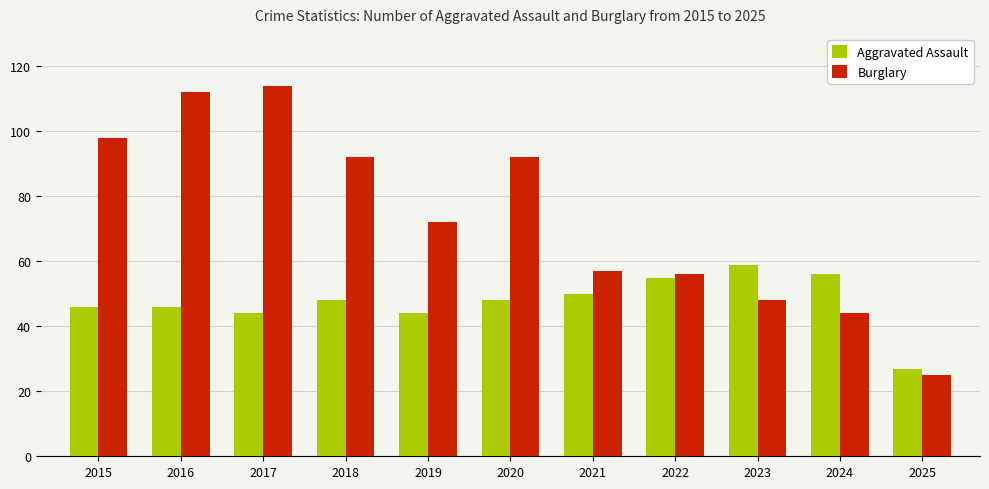

What is the lowest value of the Burglary series?

25